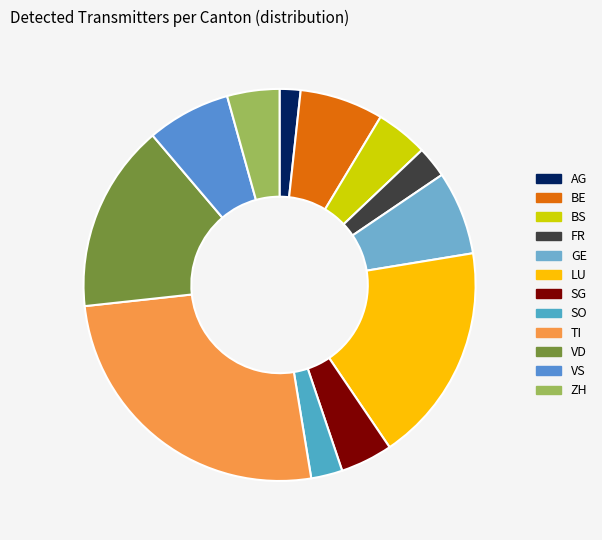

How many segments does this pie chart have?

12